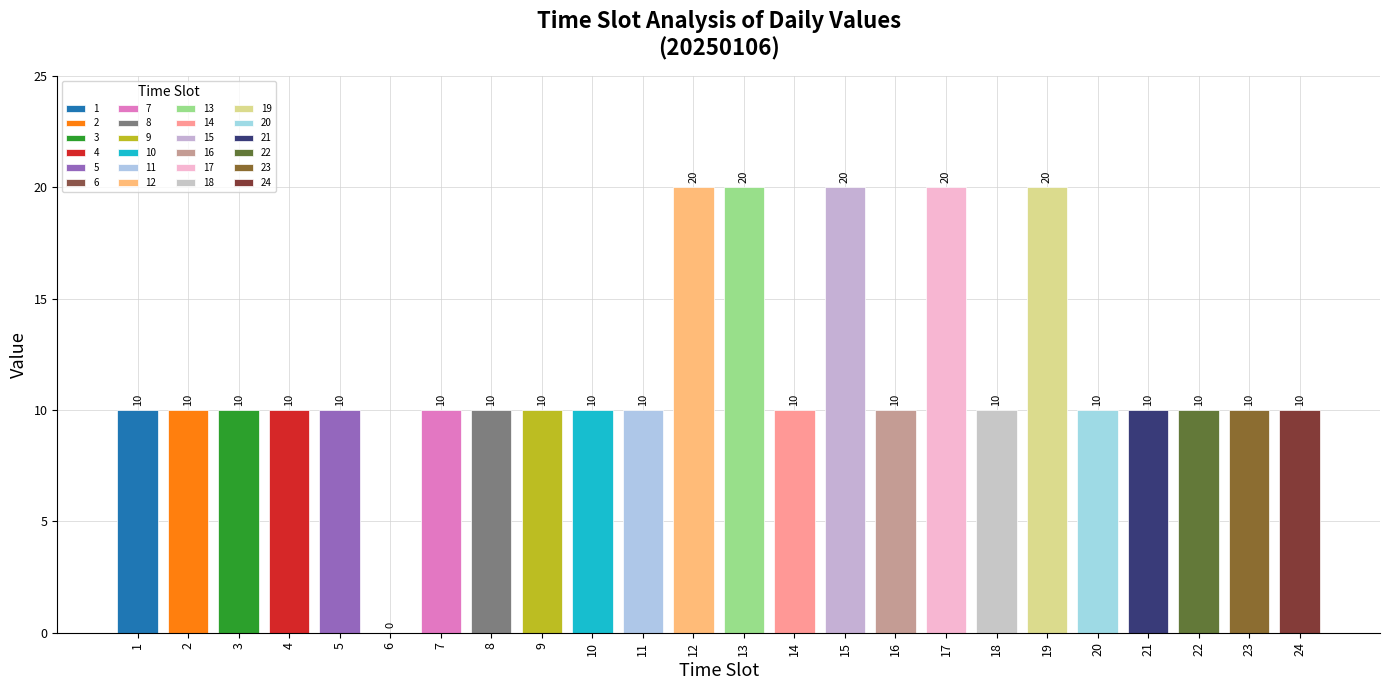

Count the number of data series in this chart.

1